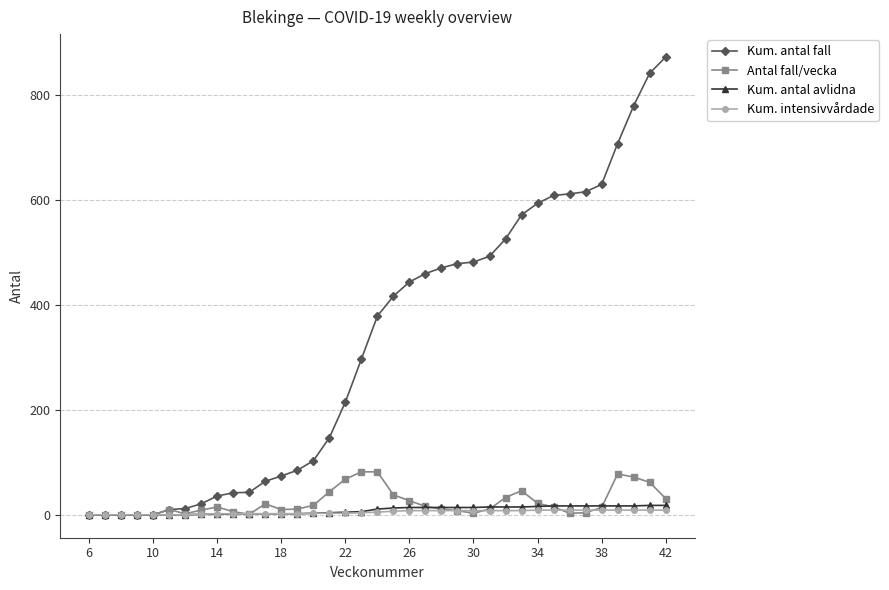

What is the greatest value displayed?

873